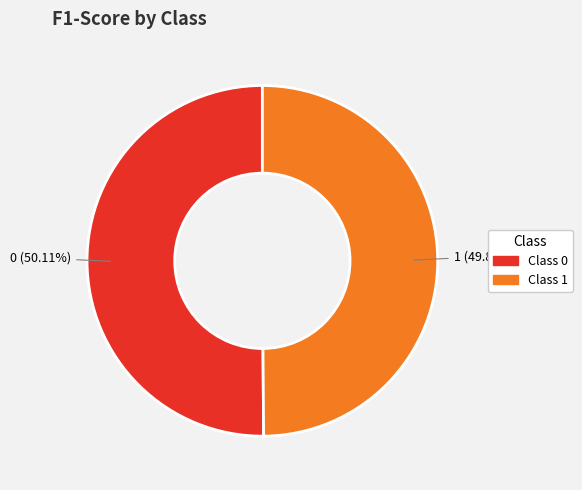

Is there any slice that represents more than half of the pie?

Yes